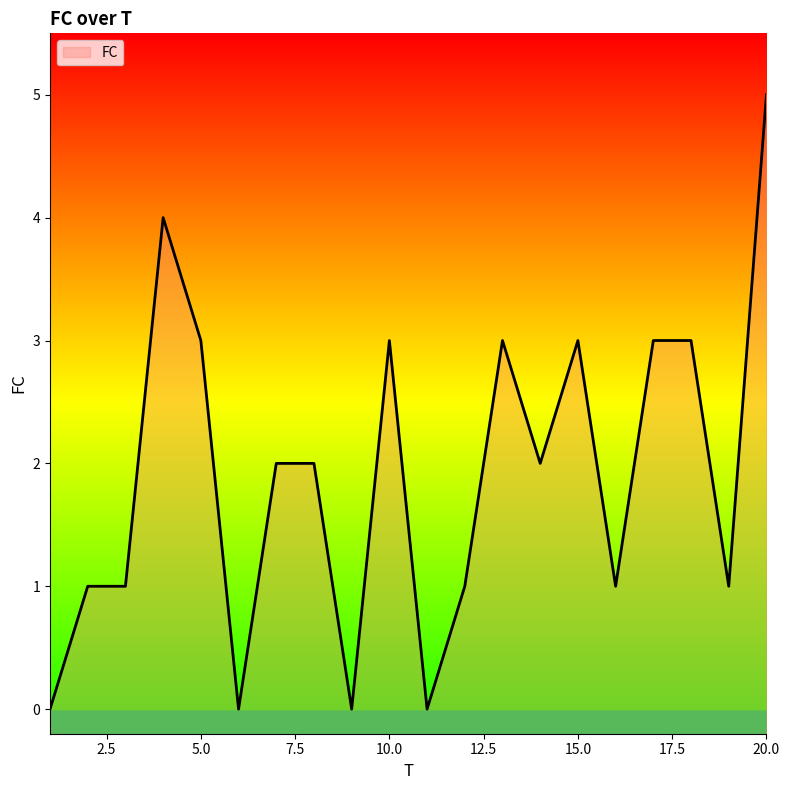

List the labels in order of value, largest first.

20, 4, 5, 10, 13, 15, 17, 18, 7, 8, 14, 2, 3, 12, 16, 19, 1, 6, 9, 11